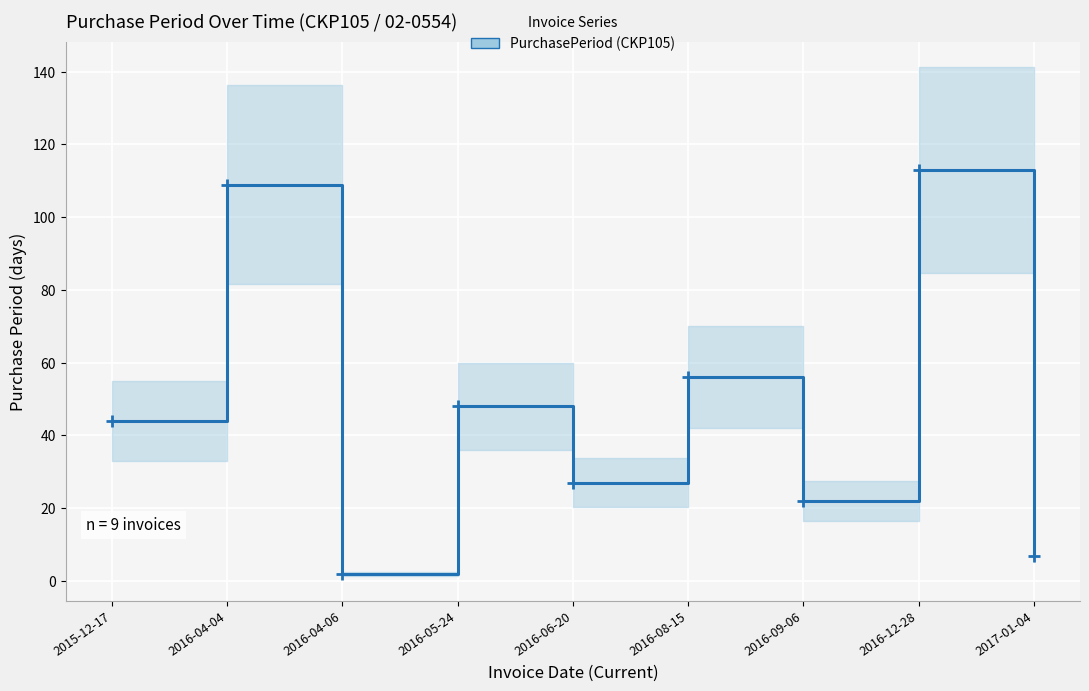

Which has a higher value, 2016-09-06 or 2017-01-04?

2016-09-06